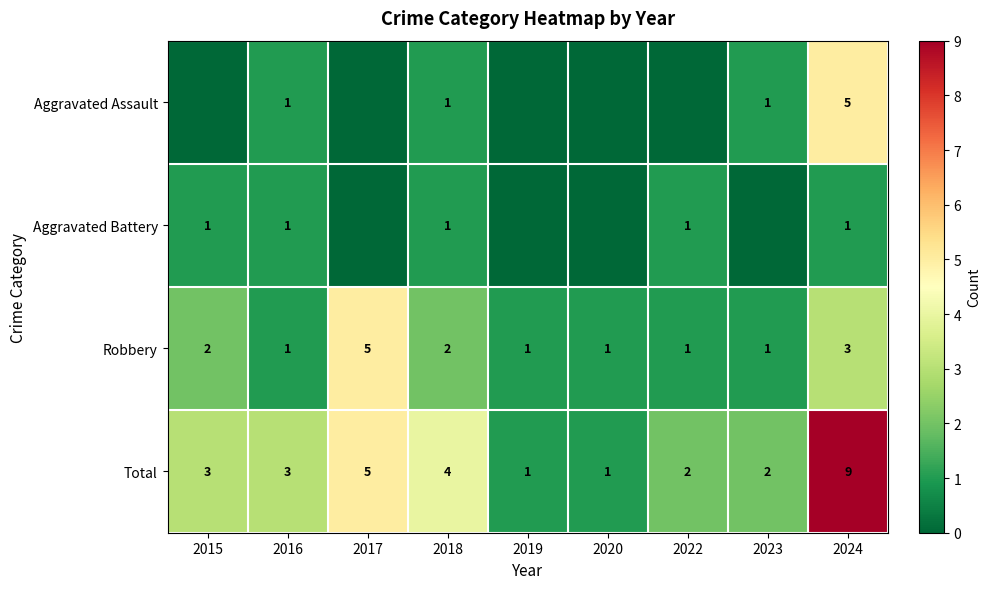

The value of Aggravated Assault at 2016 is 0. True or false?

False